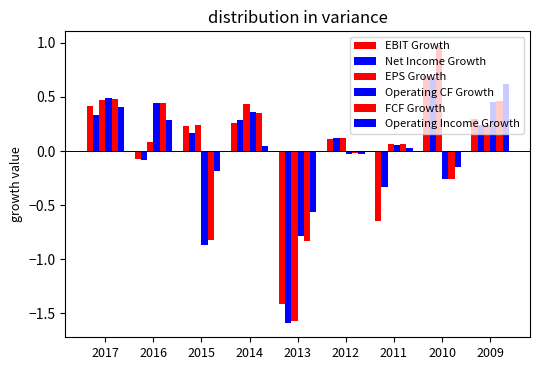

How many positive values does the EPS Growth series have?

8